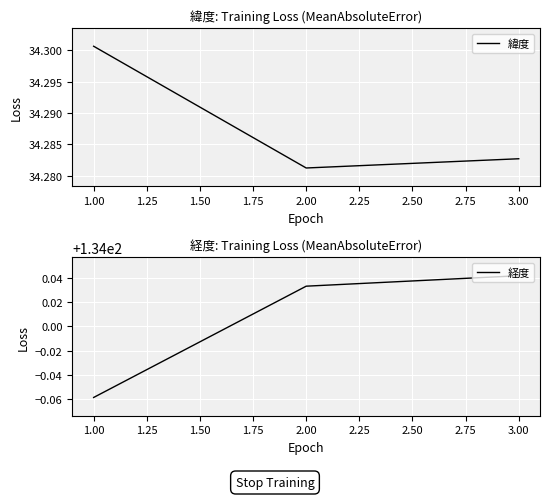

Reading right to left, transcribe all the data shown in this chart.

緯度: 34.3	34.3	34.3
経度: 134.0	134.0	133.9